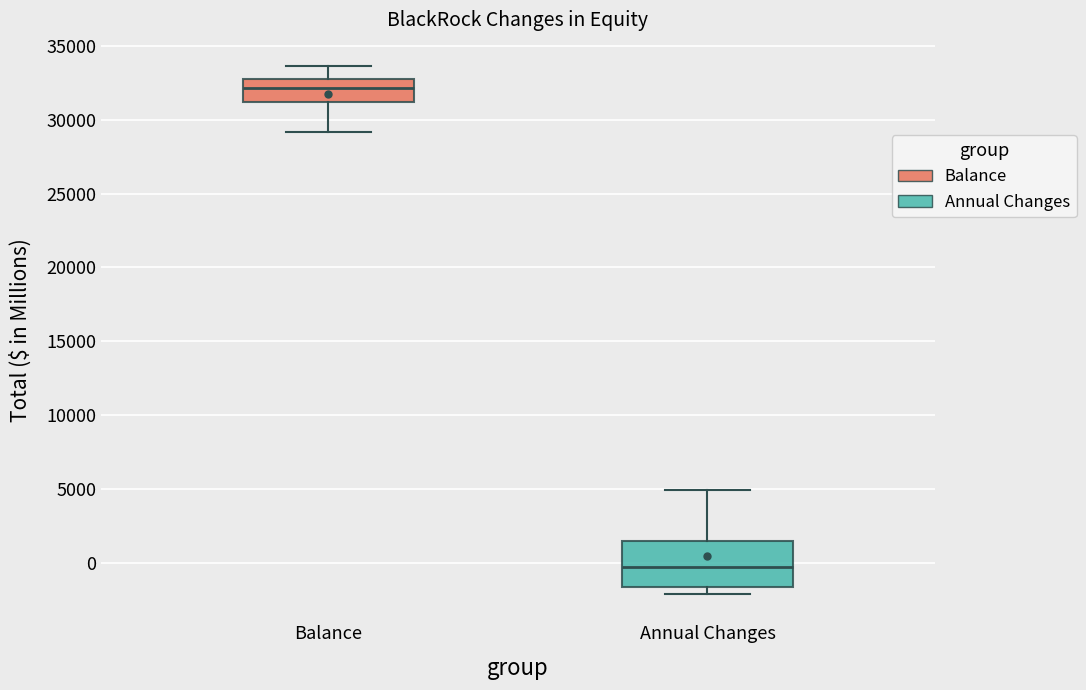

Where does the lower whisker of the box for Balance end on the y-axis? The values are not printed on the chart, so give them approximately, as read against the axis.

29000